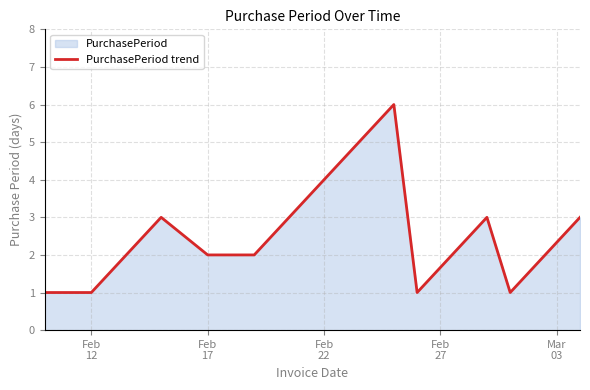

What is the minimum value shown in the chart?

1